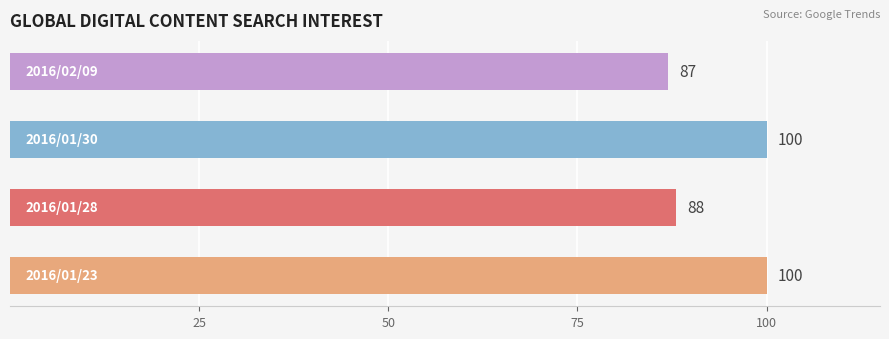

What is the smallest value displayed?

87